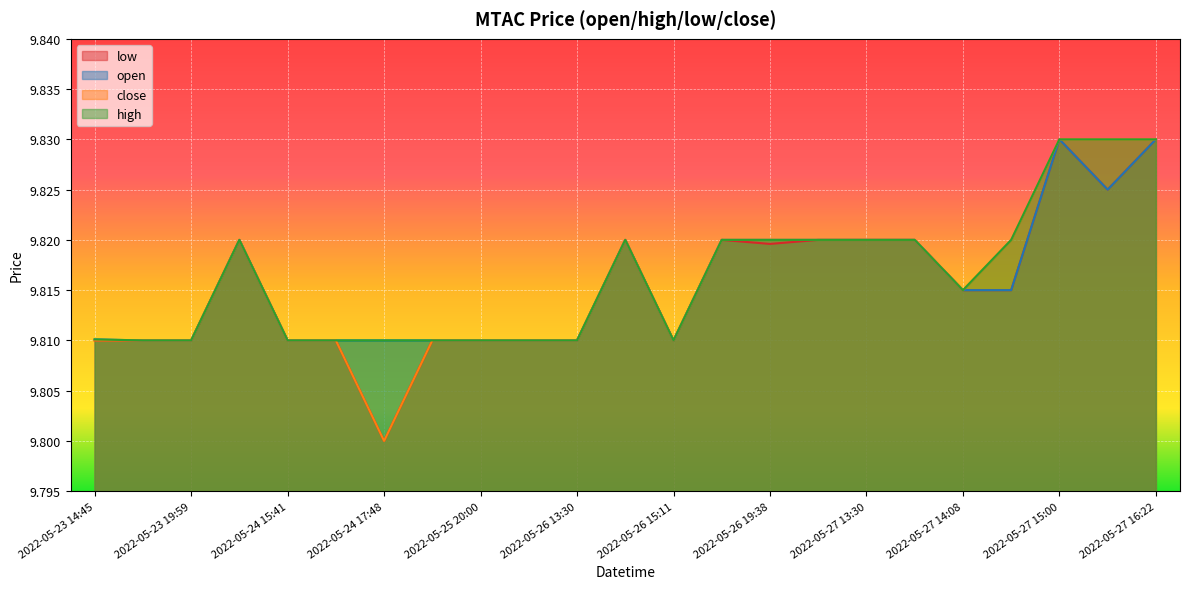

True or false: low has more than 1 interior local peaks.

True